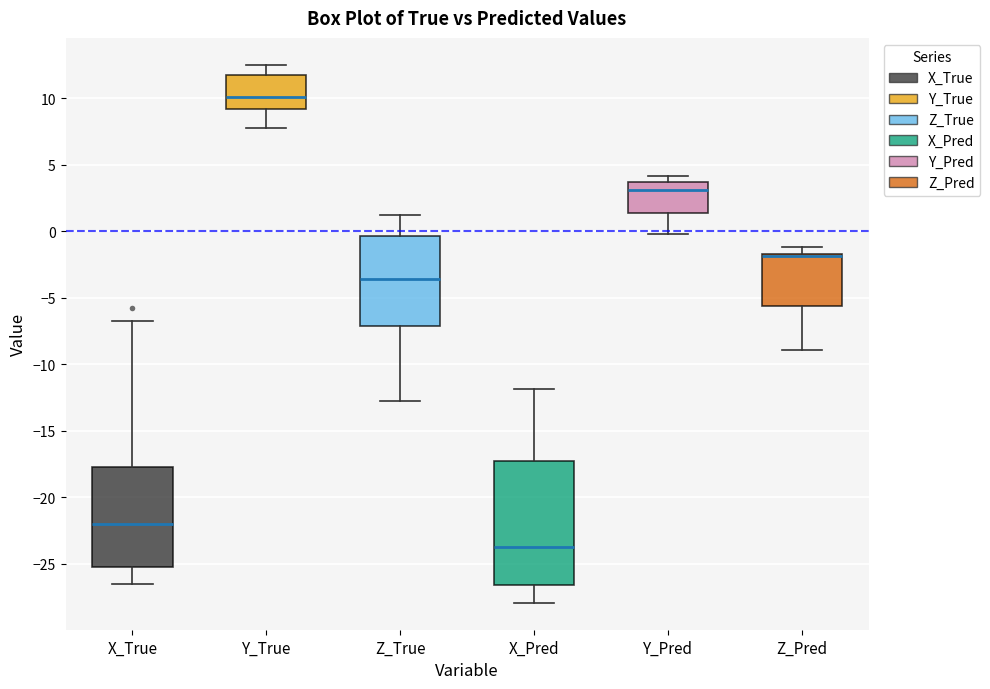

Which box has the highest median line?

Y_True